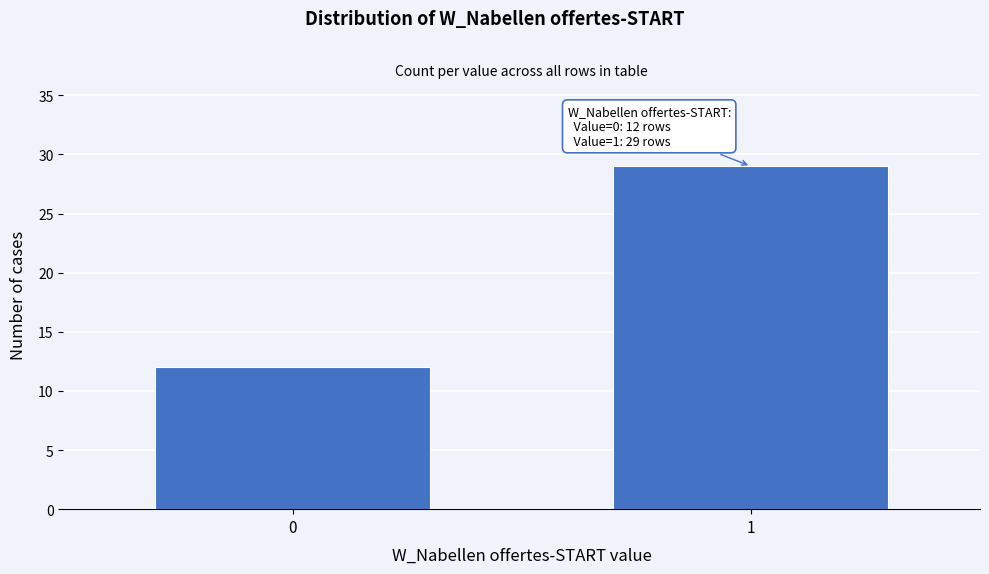

Reading left to right, extract all data points from this chart.

0=12	1=29